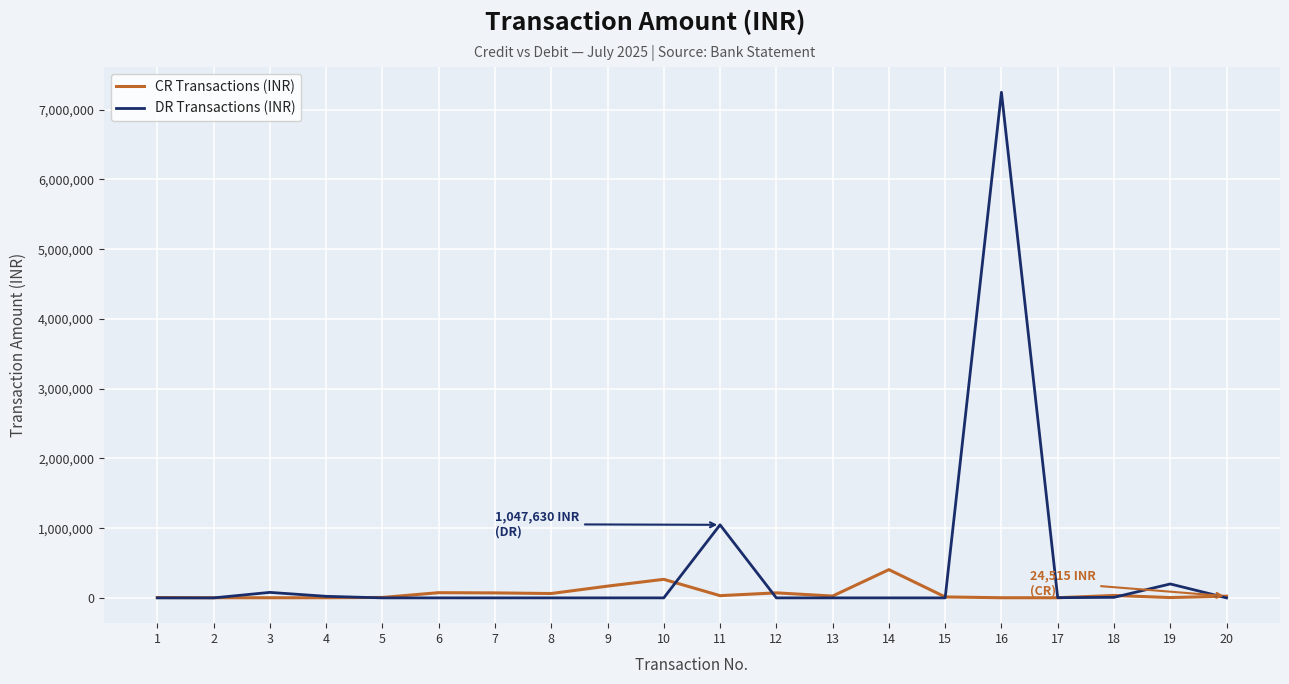

At which category is the sum across all series the highest?

16